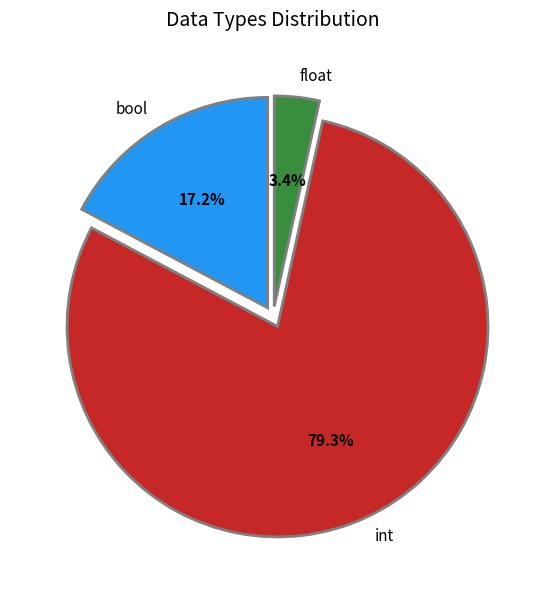

Rank the categories by value from highest to lowest.

int, bool, float